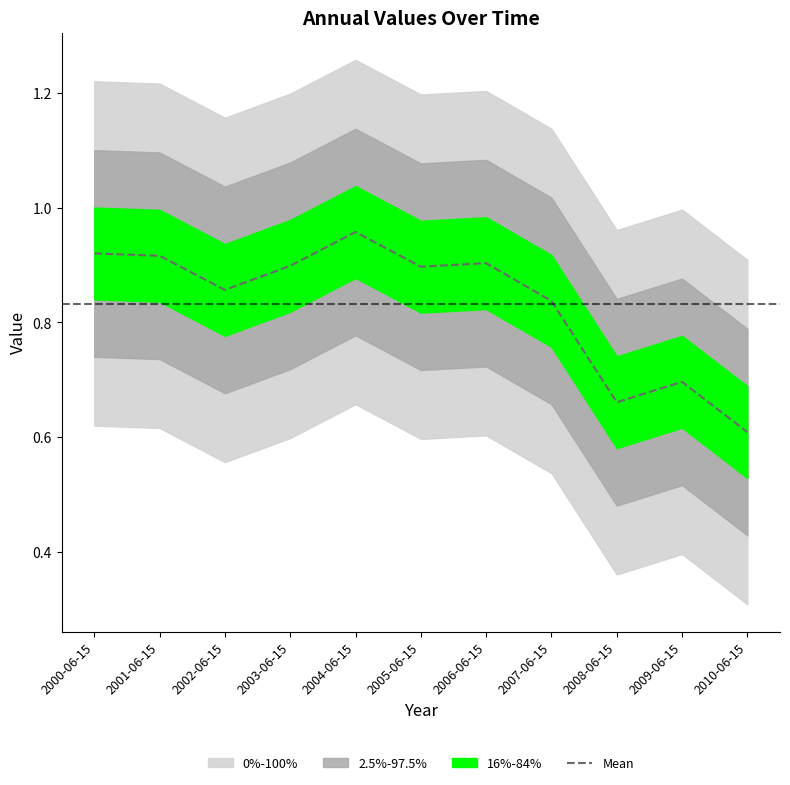

What is the label of the 5th point from the left?

2004-06-15